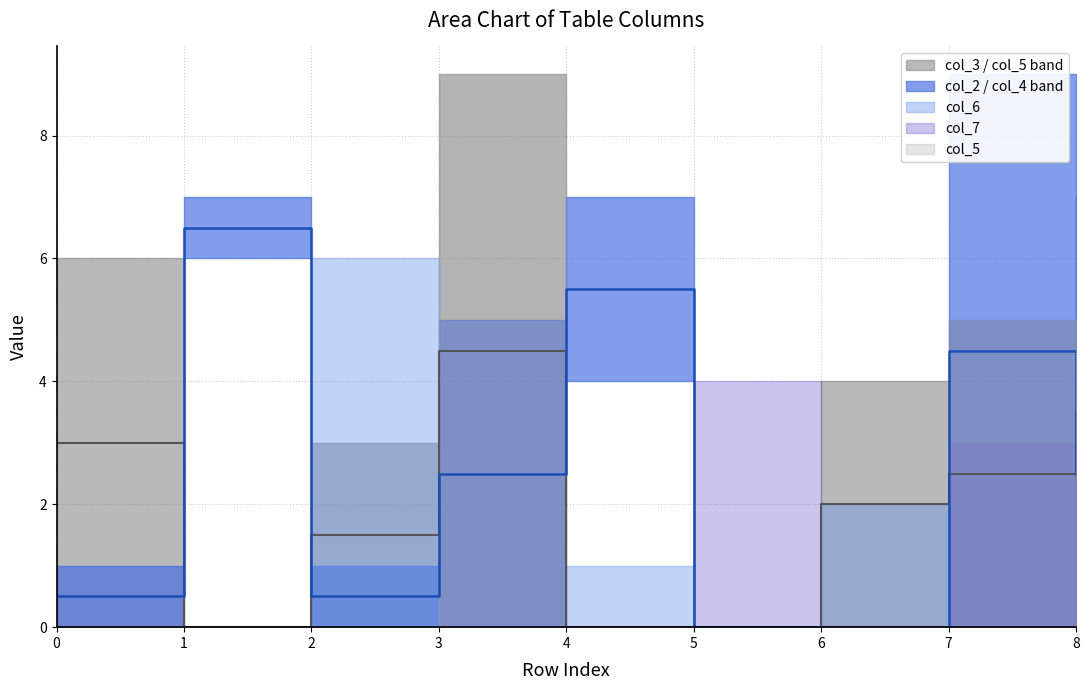

In col_2, how many points are lower than both neighbors (excluding endpoints)?

1